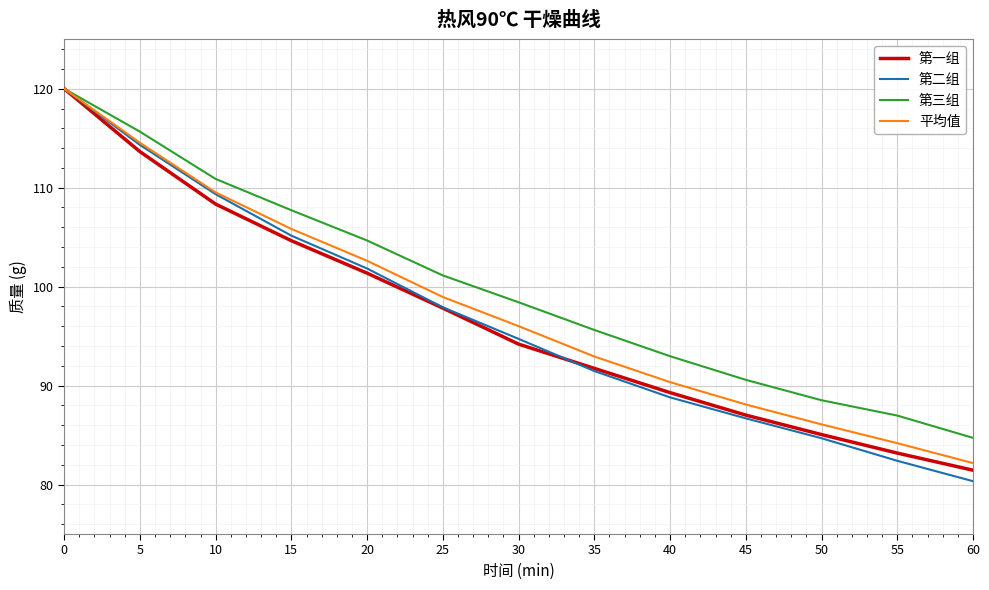

What is the spread (max minus min) of values at 25?

3.3